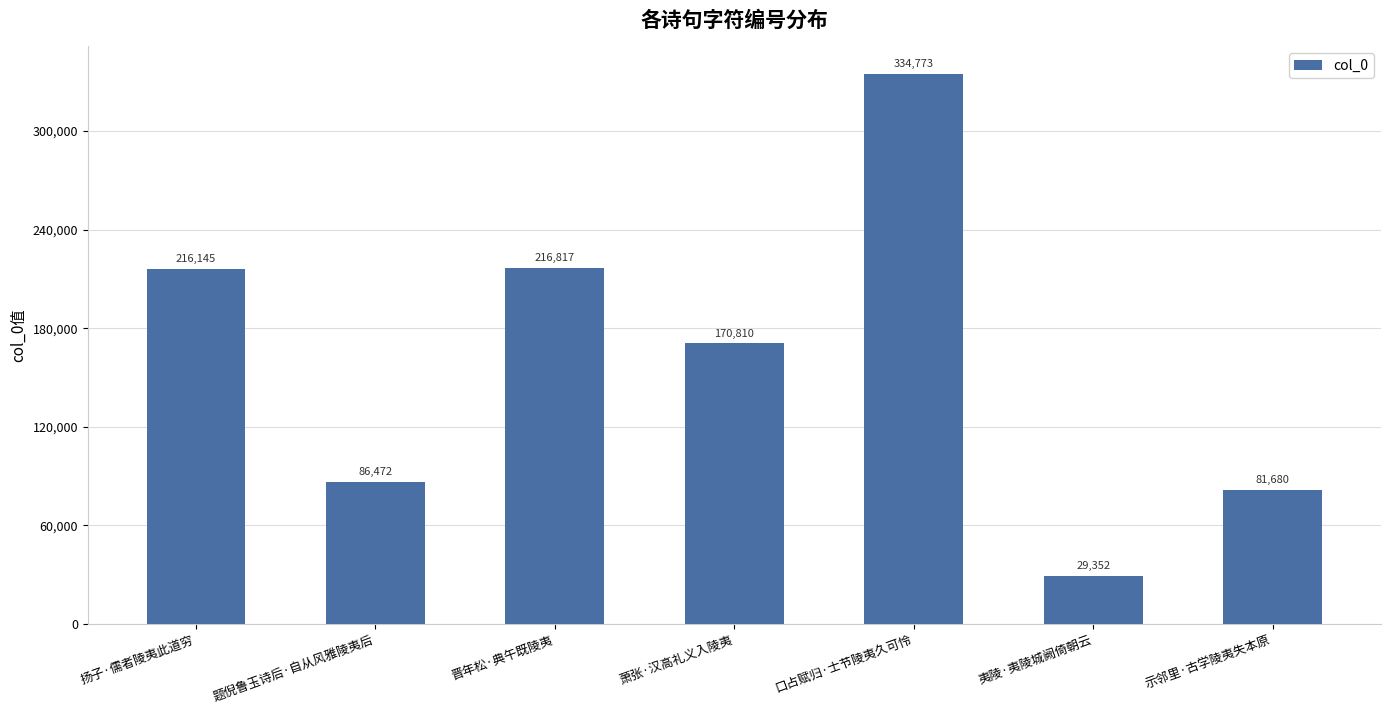

What is the minimum value shown in the chart?

29352